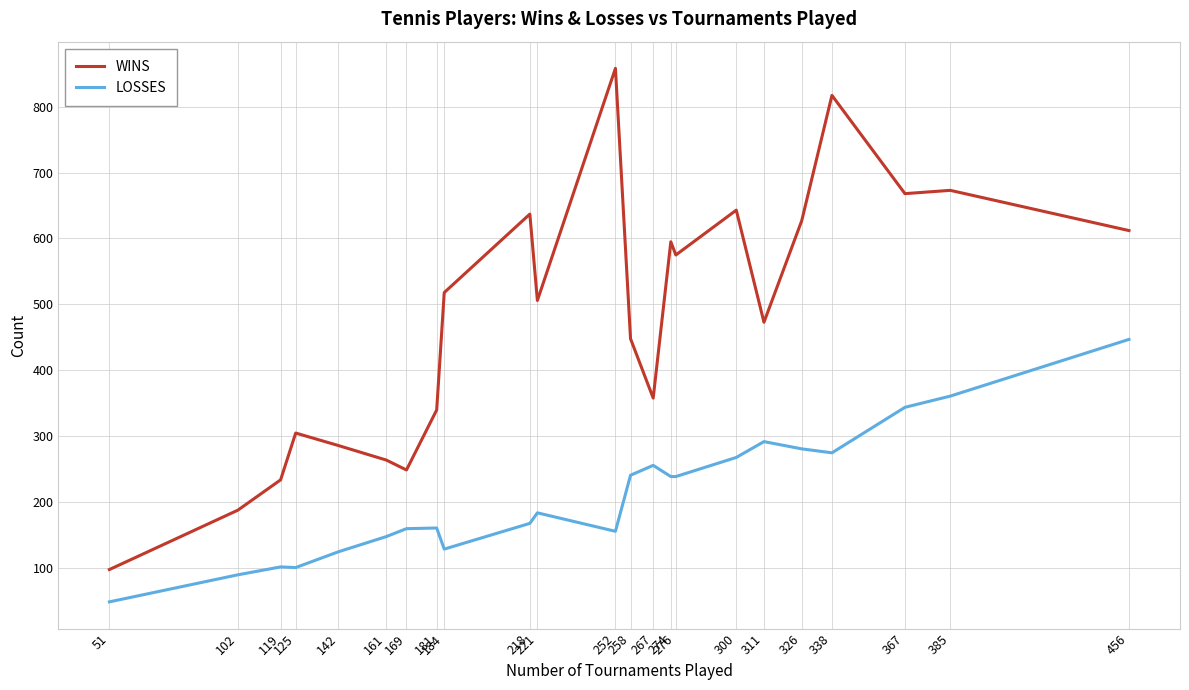

The value of WINS at 456 is 612. True or false?

True